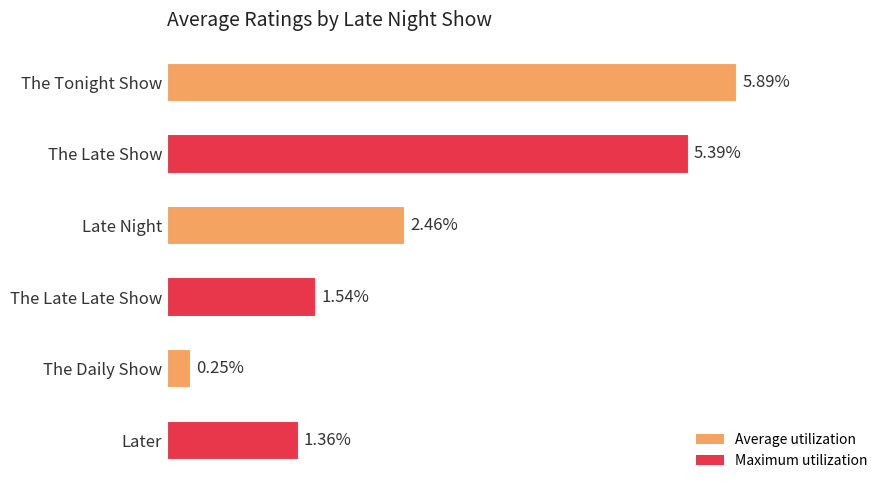

At which category does the chart reach its peak across all series?

The Tonight Show